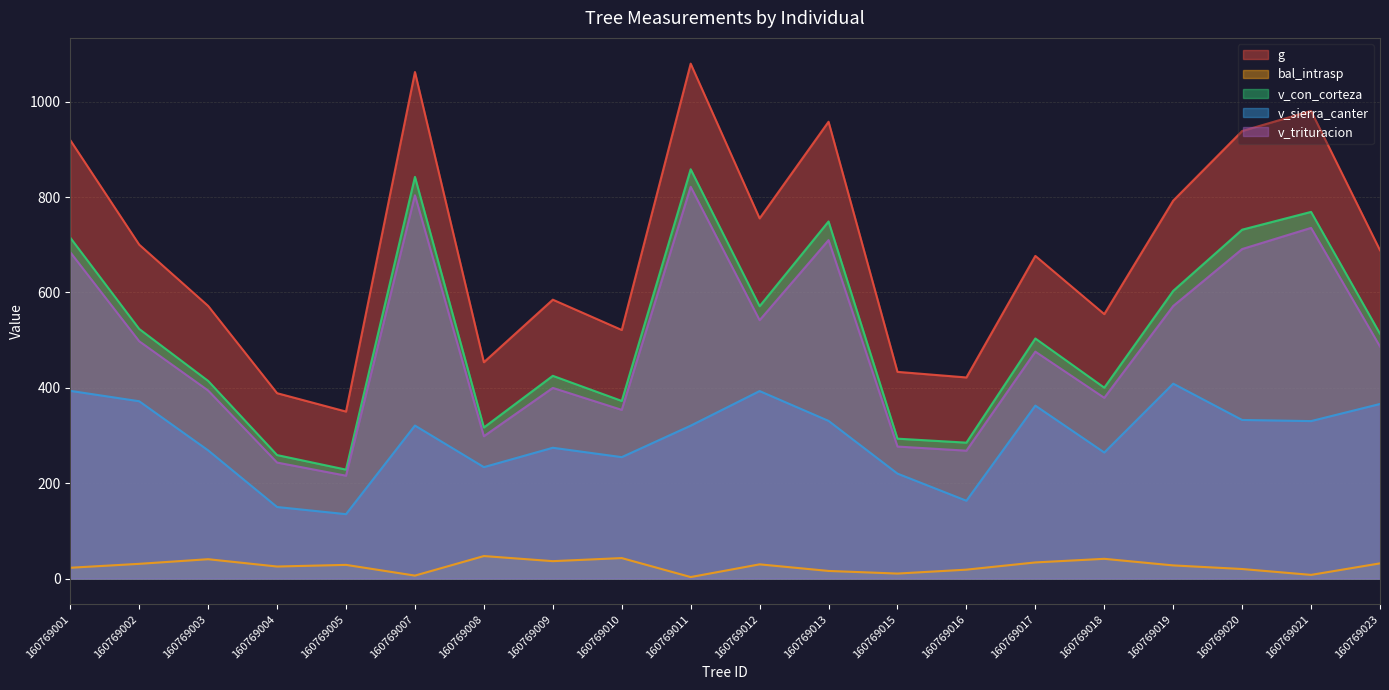

At which category does the chart reach its minimum across all series?

160769011